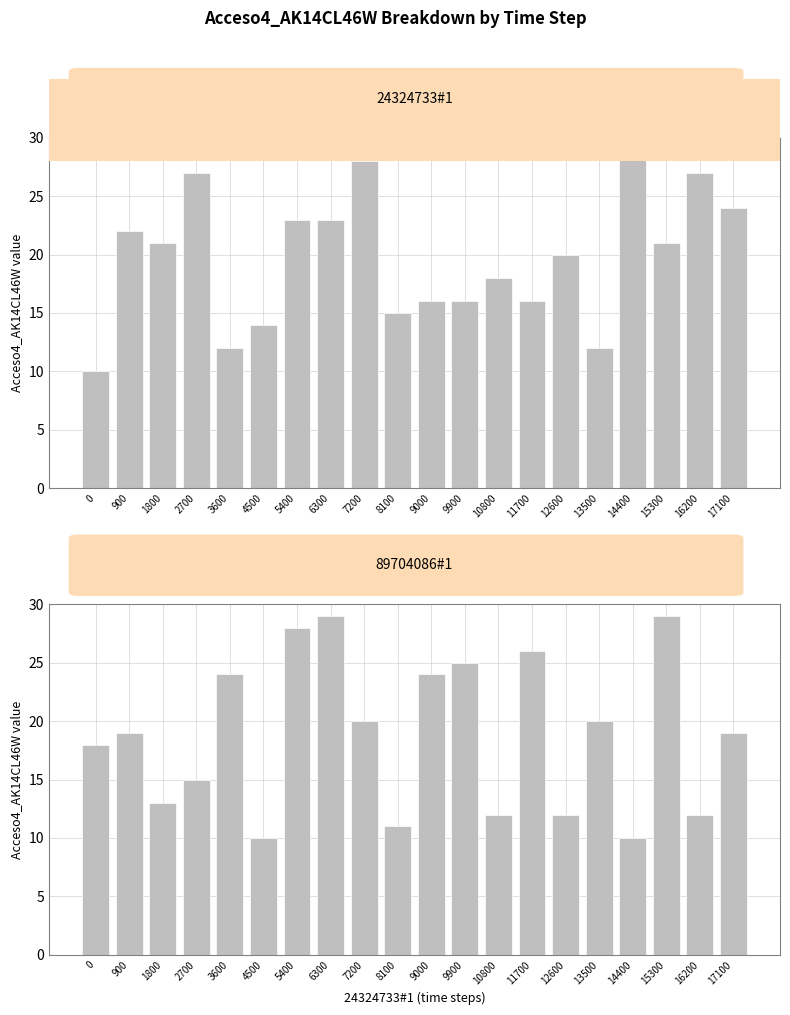

Which series has the largest total across all categories?

24324733#1